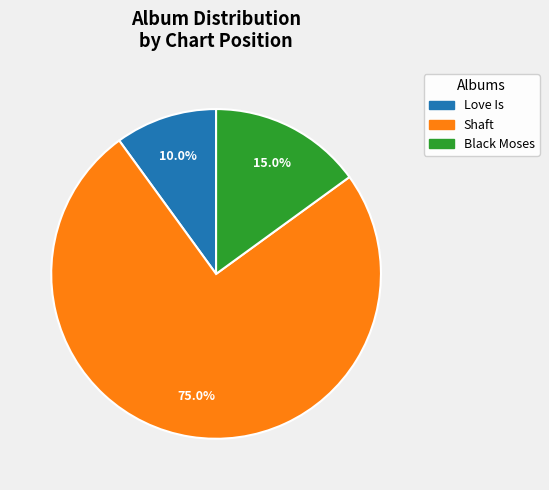

The Black Moses slice represents 15% of the pie. True or false?

True